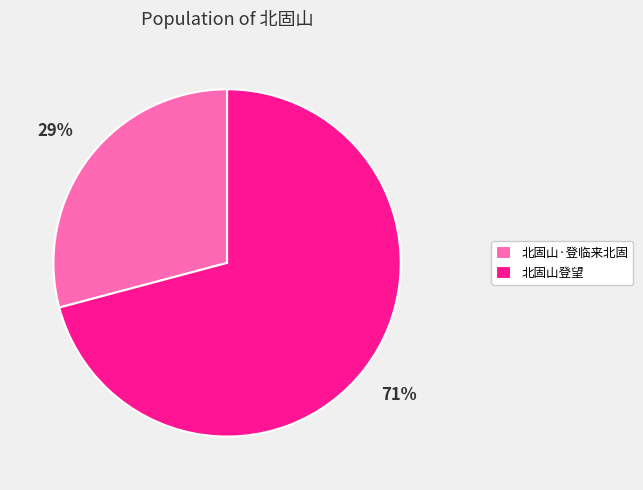

Which category accounts for the majority?

北固山登望